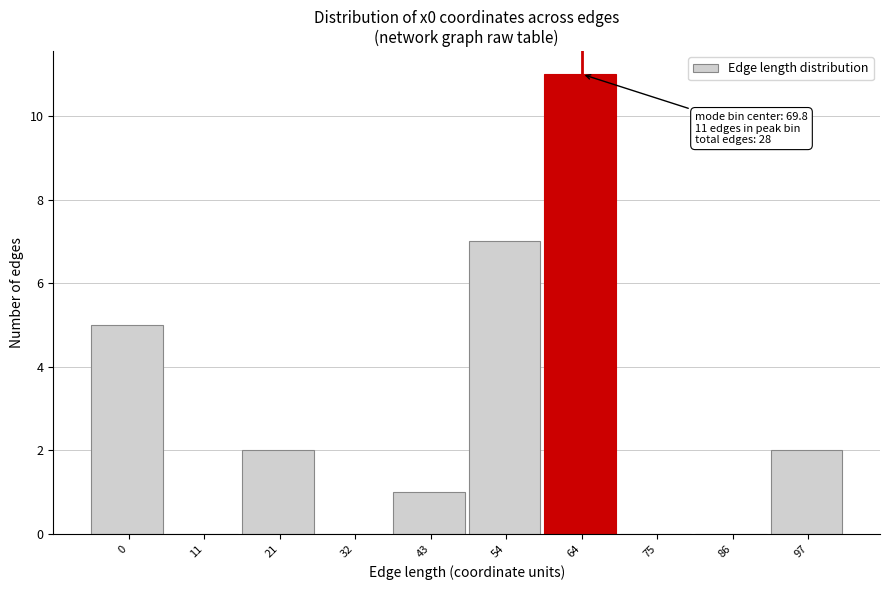

Reading left to right, transcribe all the data shown in this chart.

0=5	11=0	21=2	32=0	43=1	54=7	64=11	75=0	86=0	97=2